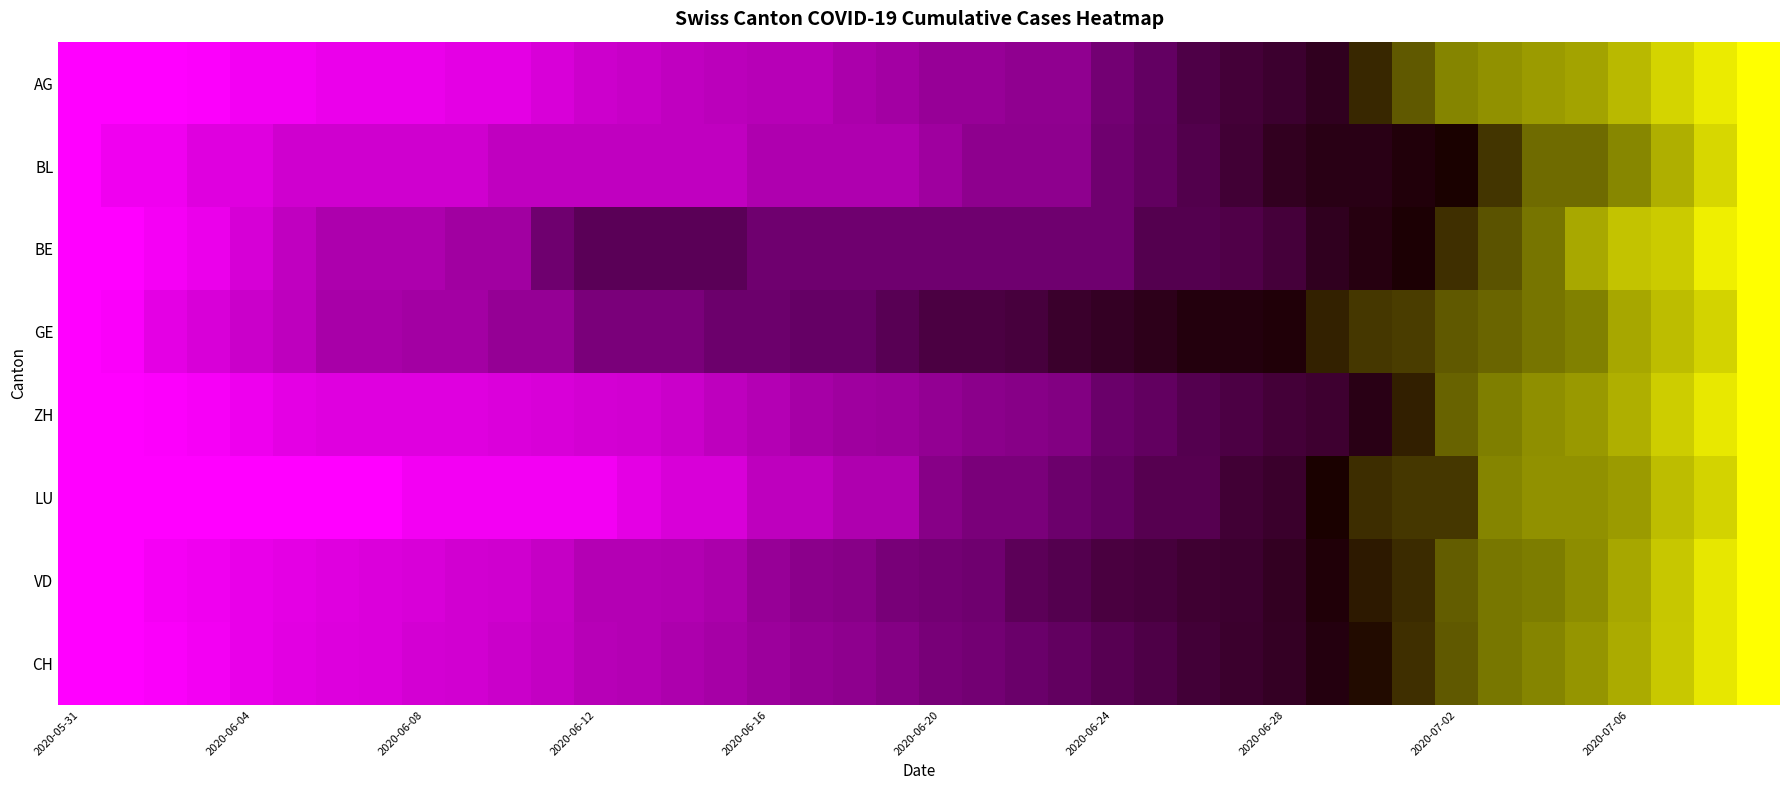

Reading left to right, what are all the values shown in this chart?

AG: 0.0	0.0	0.0	0.0	0.0	0.0	0.0	0.0	0.0	0.0	0.0	0.1	0.1	0.1	0.1	0.1	0.1	0.1	0.1	0.2	0.2	0.2	0.2	0.2	0.2	0.3	0.3	0.4	0.4	0.4	0.6	0.7	0.8	0.8	0.8	0.8	0.9	0.9	1.0	1.0
BL: 0.0	0.0	0.0	0.1	0.1	0.1	0.1	0.1	0.1	0.1	0.1	0.1	0.1	0.1	0.1	0.1	0.1	0.1	0.1	0.1	0.2	0.2	0.2	0.2	0.2	0.3	0.3	0.4	0.4	0.4	0.4	0.5	0.5	0.6	0.7	0.7	0.8	0.8	0.9	1.0
BE: 0.0	0.0	0.0	0.0	0.1	0.1	0.1	0.1	0.1	0.2	0.2	0.2	0.3	0.3	0.3	0.3	0.2	0.2	0.2	0.2	0.2	0.2	0.2	0.2	0.2	0.3	0.3	0.3	0.4	0.4	0.5	0.5	0.6	0.7	0.7	0.8	0.9	0.9	1.0	1.0
GE: 0.0	0.0	0.0	0.1	0.1	0.1	0.1	0.1	0.2	0.2	0.2	0.2	0.2	0.2	0.2	0.2	0.2	0.2	0.2	0.3	0.3	0.3	0.3	0.4	0.4	0.4	0.5	0.5	0.5	0.6	0.6	0.6	0.7	0.7	0.7	0.8	0.8	0.9	0.9	1.0
ZH: 0.0	0.0	0.0	0.0	0.0	0.0	0.1	0.1	0.1	0.1	0.1	0.1	0.1	0.1	0.1	0.1	0.1	0.1	0.2	0.2	0.2	0.2	0.2	0.2	0.2	0.3	0.3	0.3	0.4	0.4	0.4	0.6	0.7	0.7	0.8	0.8	0.8	0.9	1.0	1.0
LU: 0.0	0.0	0.0	0.0	0.0	0.0	0.0	0.0	0.0	0.0	0.0	0.0	0.0	0.0	0.1	0.1	0.1	0.1	0.1	0.1	0.2	0.2	0.2	0.2	0.3	0.3	0.3	0.4	0.4	0.5	0.6	0.6	0.6	0.8	0.8	0.8	0.8	0.9	0.9	1.0
VD: 0.0	0.0	0.0	0.0	0.0	0.0	0.1	0.1	0.1	0.1	0.1	0.1	0.1	0.1	0.1	0.1	0.2	0.2	0.2	0.2	0.2	0.2	0.3	0.3	0.3	0.4	0.4	0.4	0.4	0.5	0.5	0.6	0.7	0.7	0.7	0.8	0.8	0.9	1.0	1.0
CH: 0.0	0.0	0.0	0.0	0.0	0.0	0.1	0.1	0.1	0.1	0.1	0.1	0.1	0.1	0.1	0.1	0.2	0.2	0.2	0.2	0.2	0.2	0.2	0.3	0.3	0.3	0.4	0.4	0.4	0.5	0.5	0.6	0.7	0.7	0.8	0.8	0.8	0.9	0.9	1.0